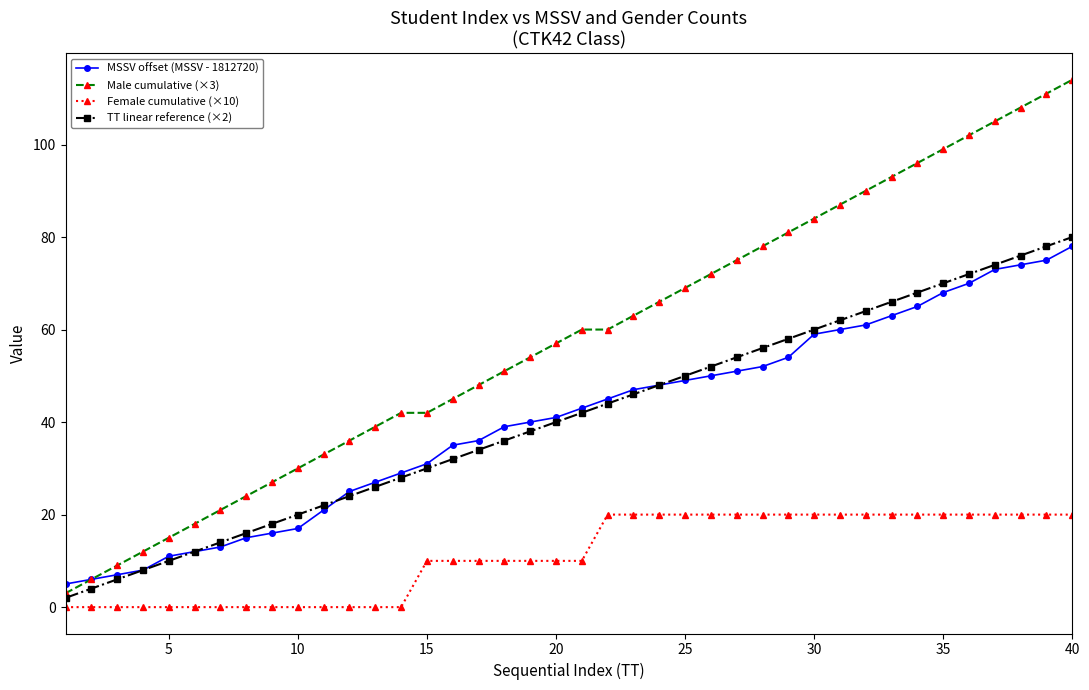

What is the maximum value for MSSV offset (MSSV - 1812720)?

78